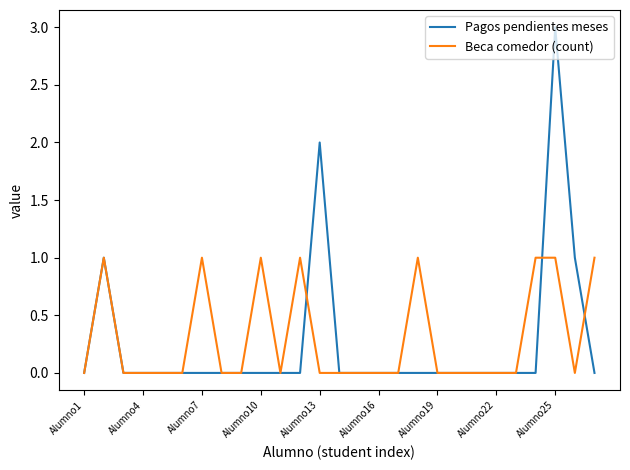

What is the maximum value shown in the chart?

3